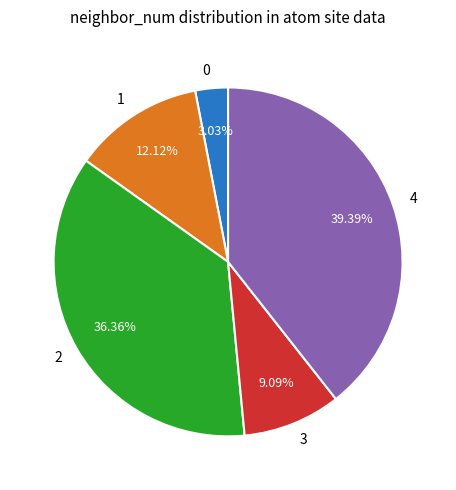

What is the largest slice in the pie chart?

4